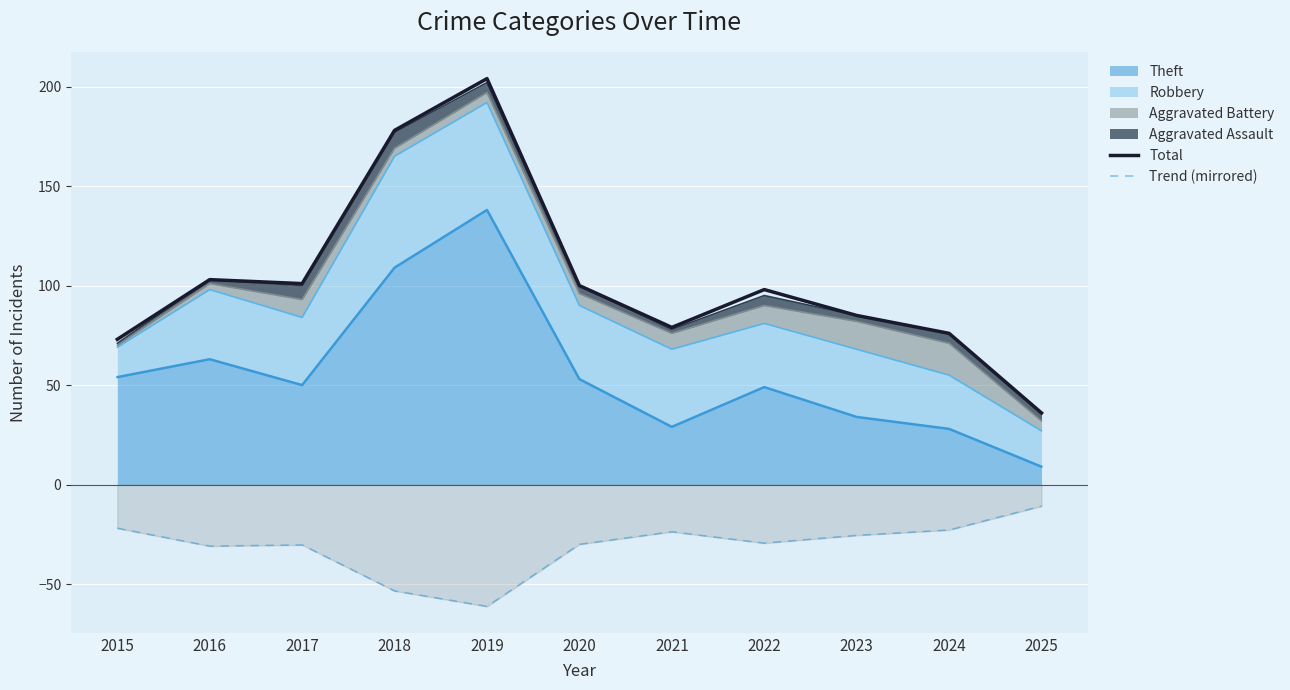

How many lines are shown in the chart?

2